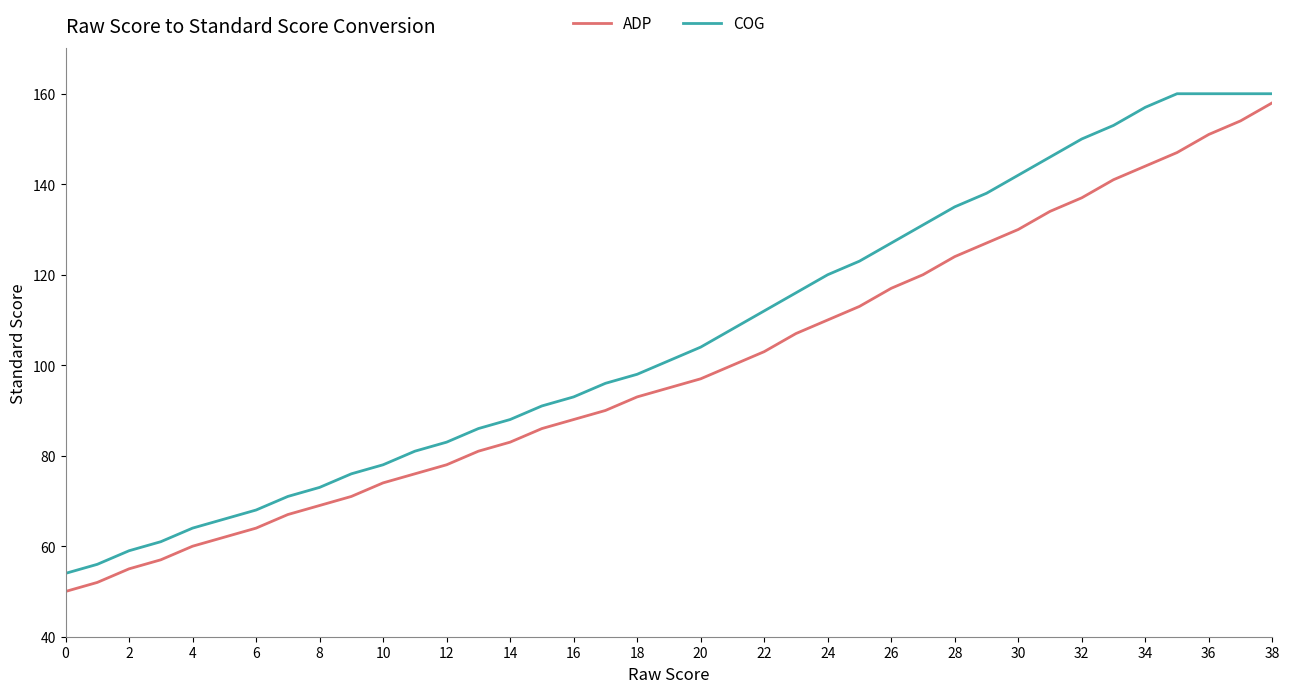

What is the minimum value shown in the chart?

50